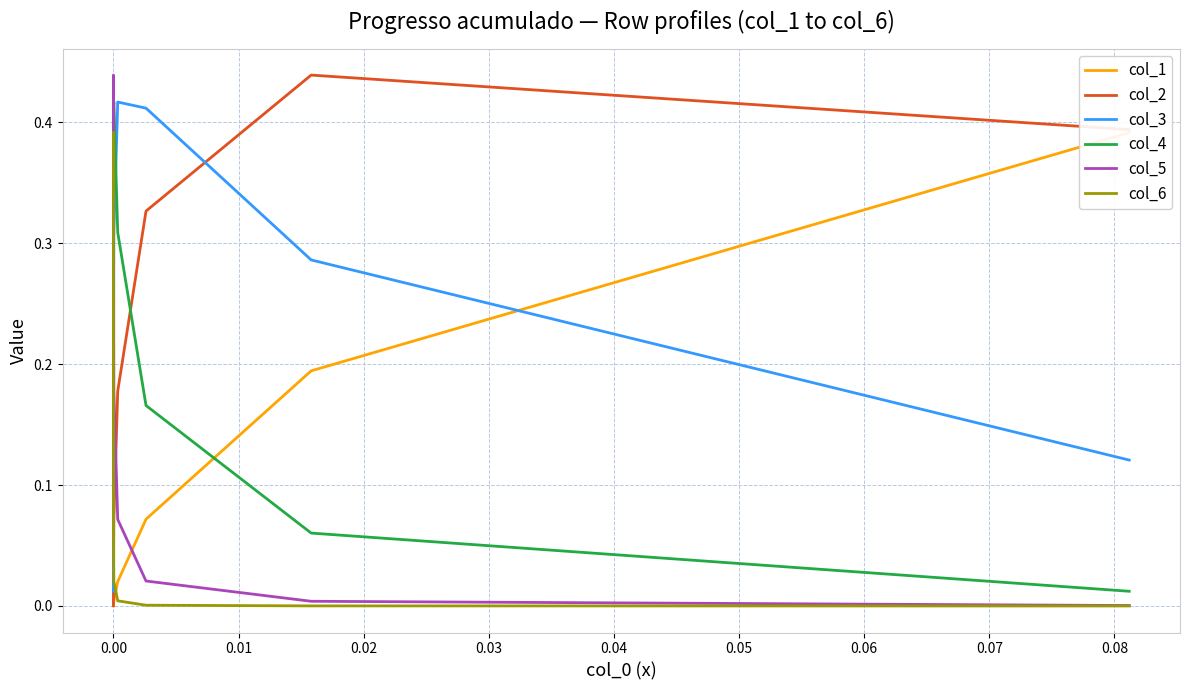

Is the value of col_6 at −0.01 greater than the value of col_1 at 0.02?

No